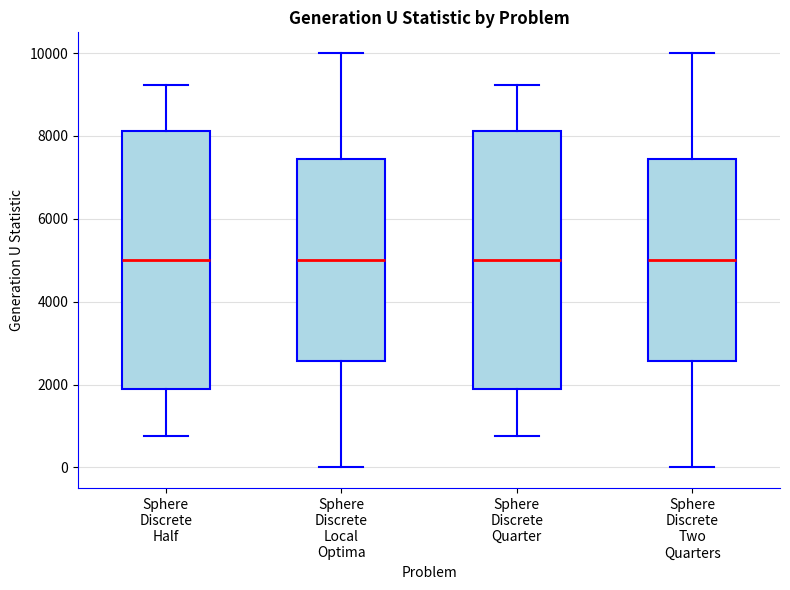

Where does the median line of the box for Sphere Discrete Half sit on the y-axis? The values are not printed on the chart, so give them approximately, as read against the axis.

5000